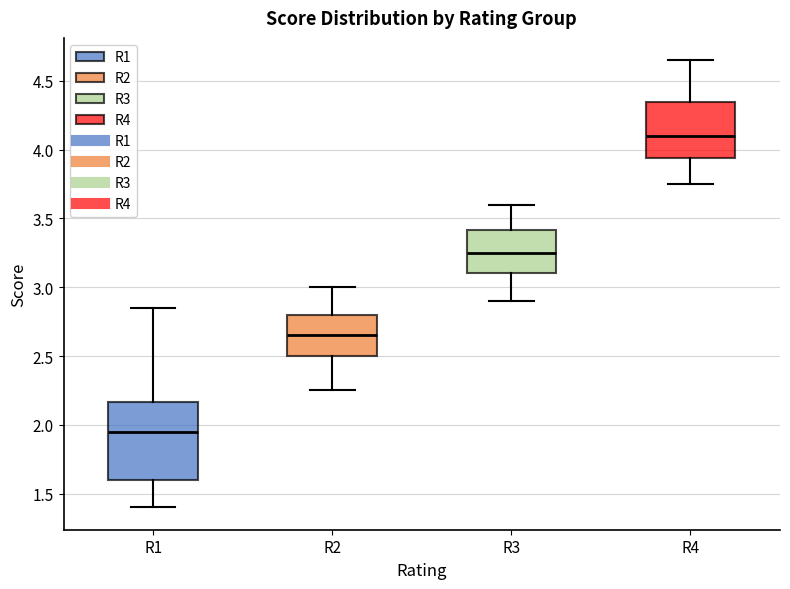

Which box is the tallest, from its lower edge to its upper edge?

R1